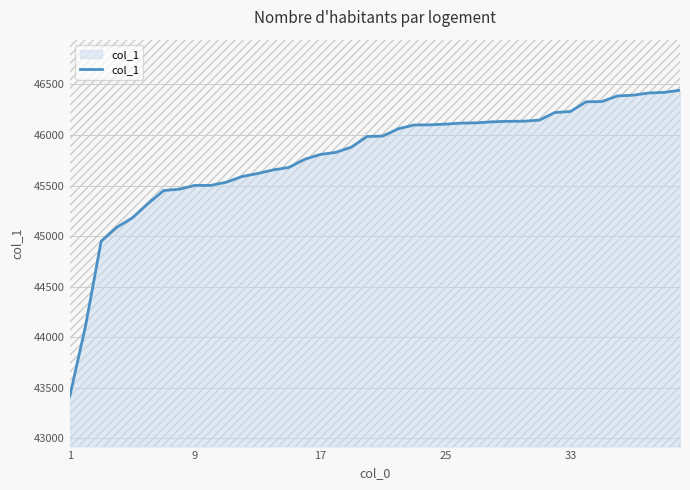

What is the difference between the maximum and minimum values?

3022